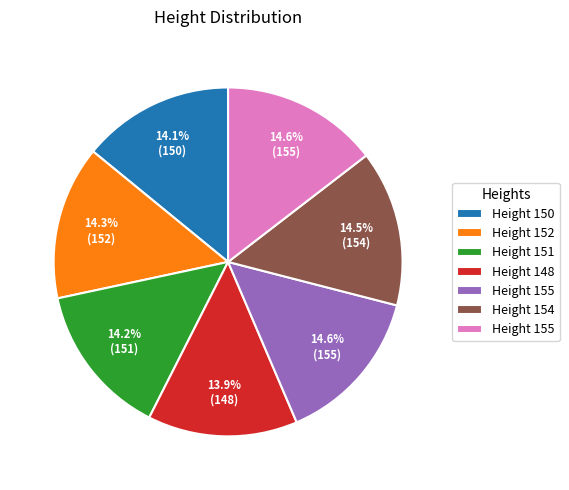

How many slices are in this pie chart?

7